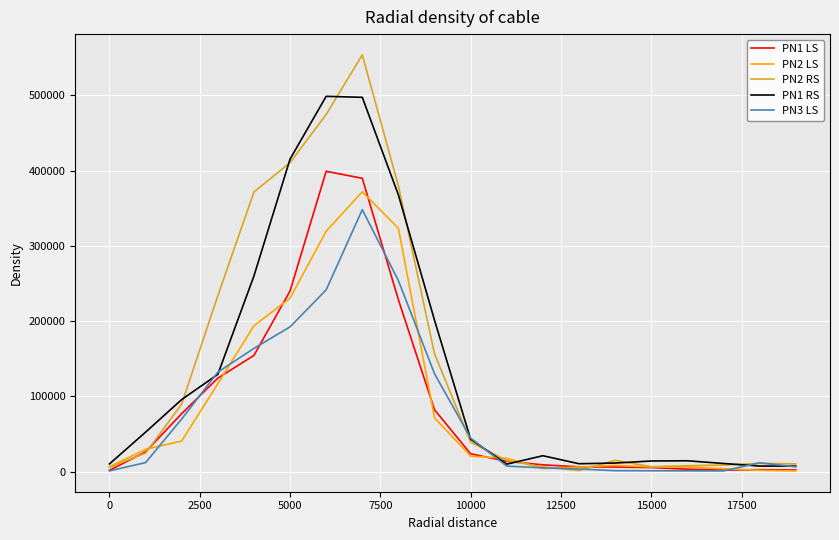

What is the highest value of the PN2 LS series?

372002.6